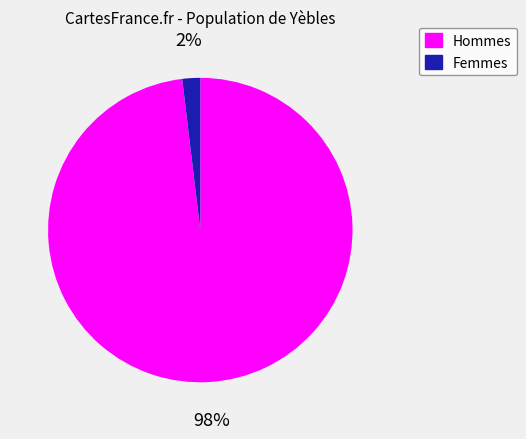

Is there any slice that represents more than half of the pie?

Yes